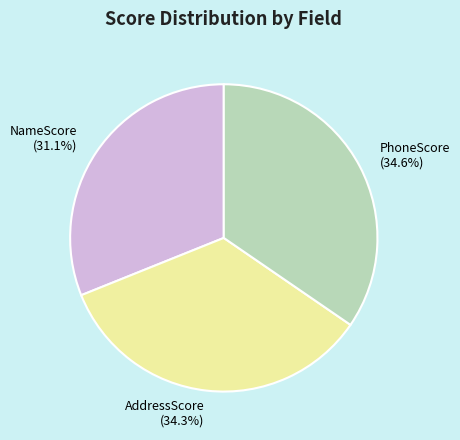

Do NameScore (31.1%) and AddressScore (34.3%) together represent more than half of the pie?

Yes